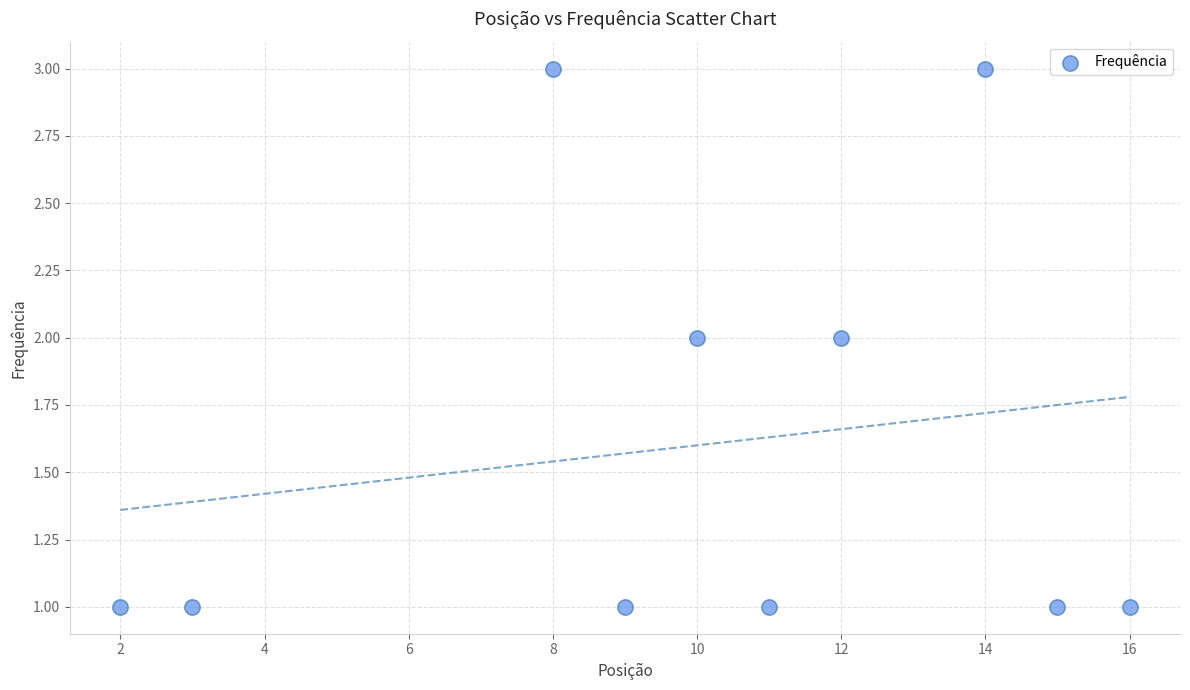

What is the range of X values (max minus min)?

14